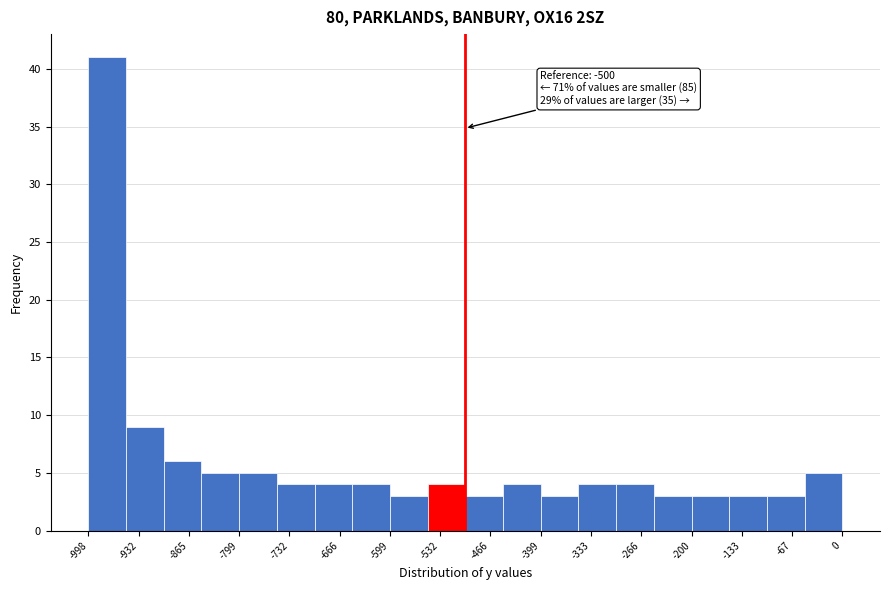

Over which range of the x-axis is the bar tallest?

-1000 to -950